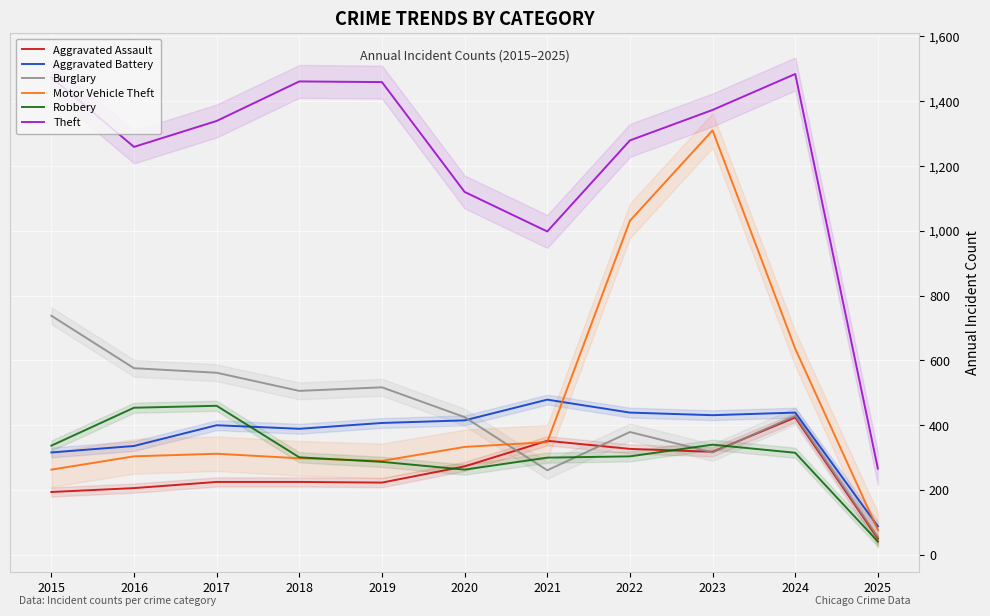

How many categories are shown in the chart?

11